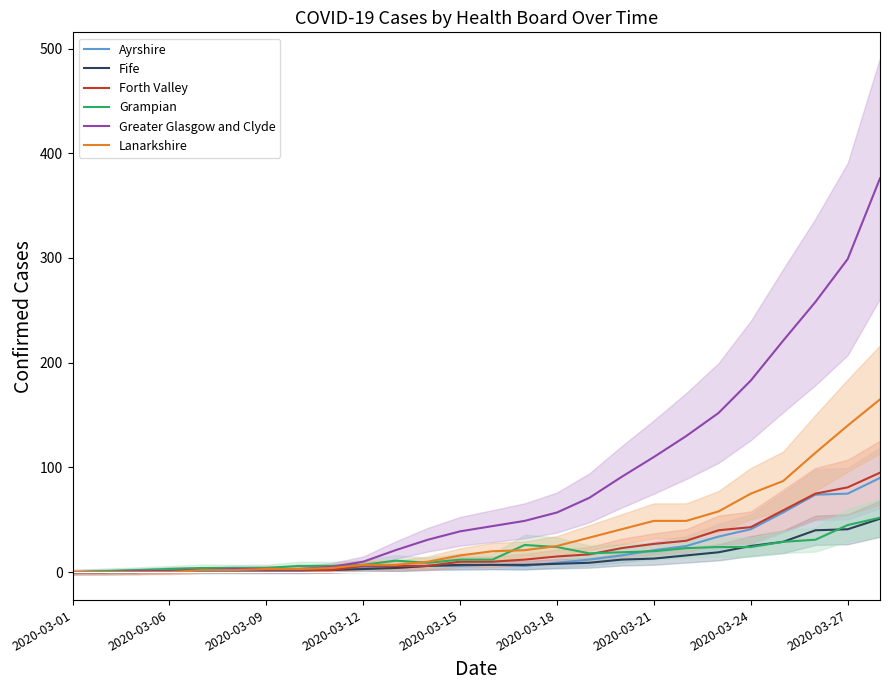

How many data points in Fife are above 7?

11